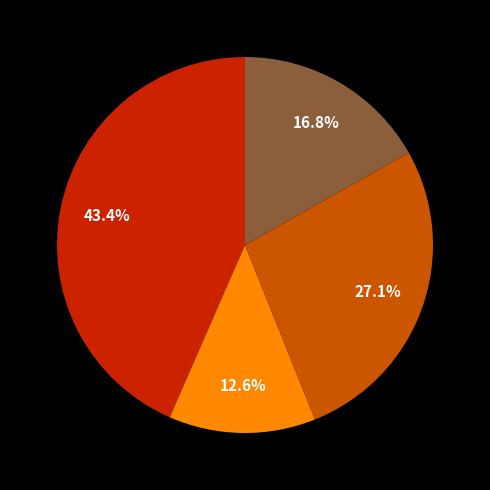

Is there any slice that represents more than half of the pie?

No